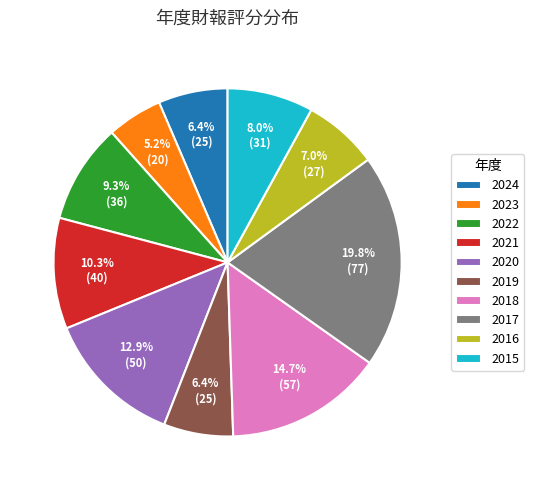

Which has a higher value, 2023 or 2019?

2019